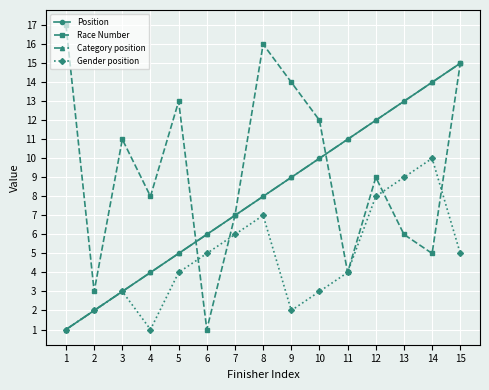

Between 11 and 2, which is larger?

11